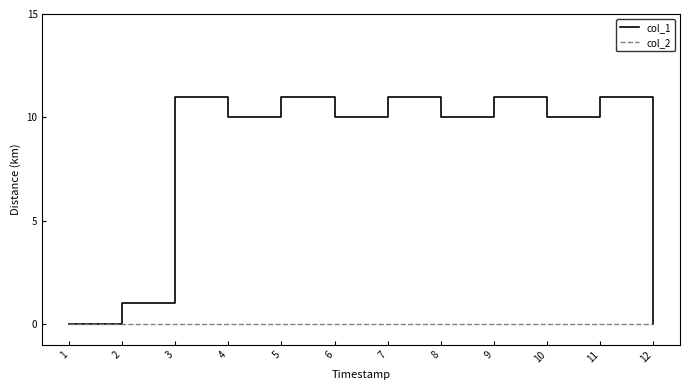

How many categories are shown in the chart?

12